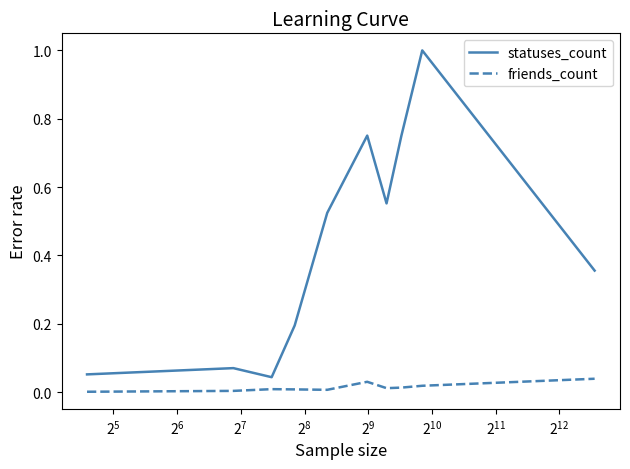

True or false: friends_count and statuses_count intersect in this chart.

False